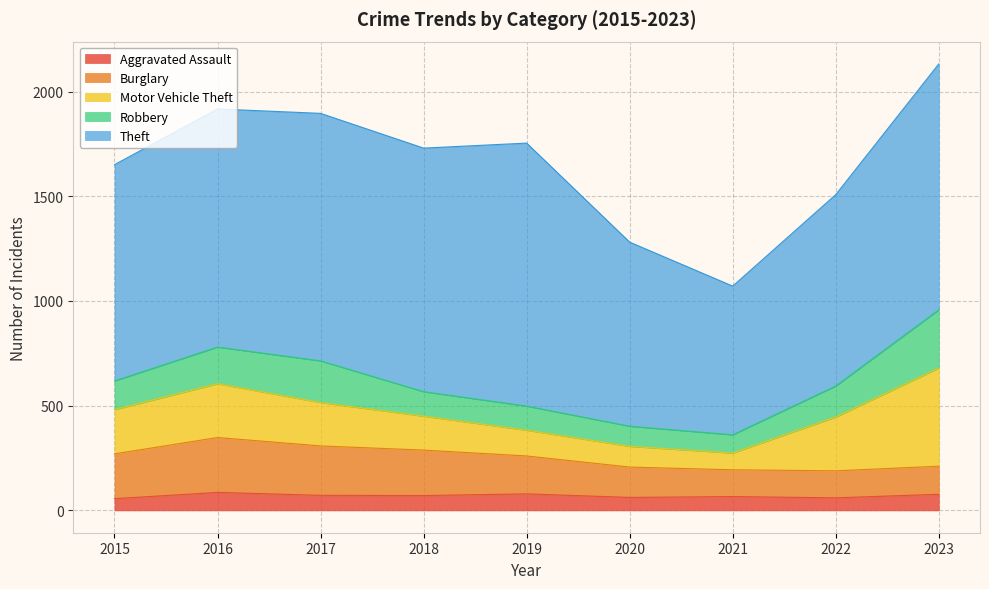

What is the difference between the highest and lowest values at 2023?

1097